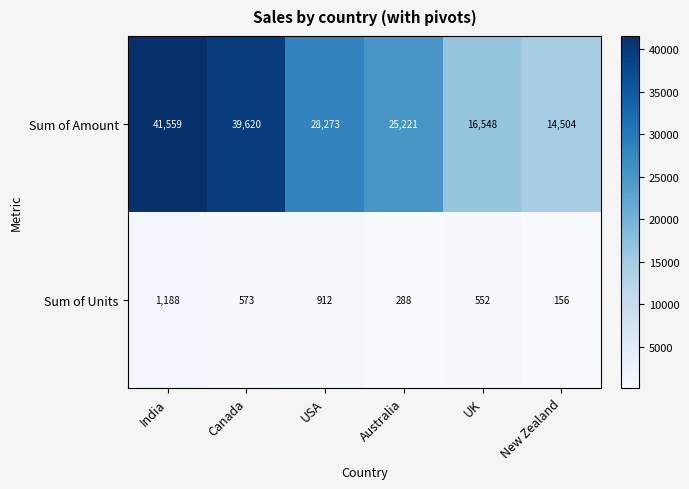

At New Zealand, list the series in order from largest to smallest.

Sum of Amount, Sum of Units